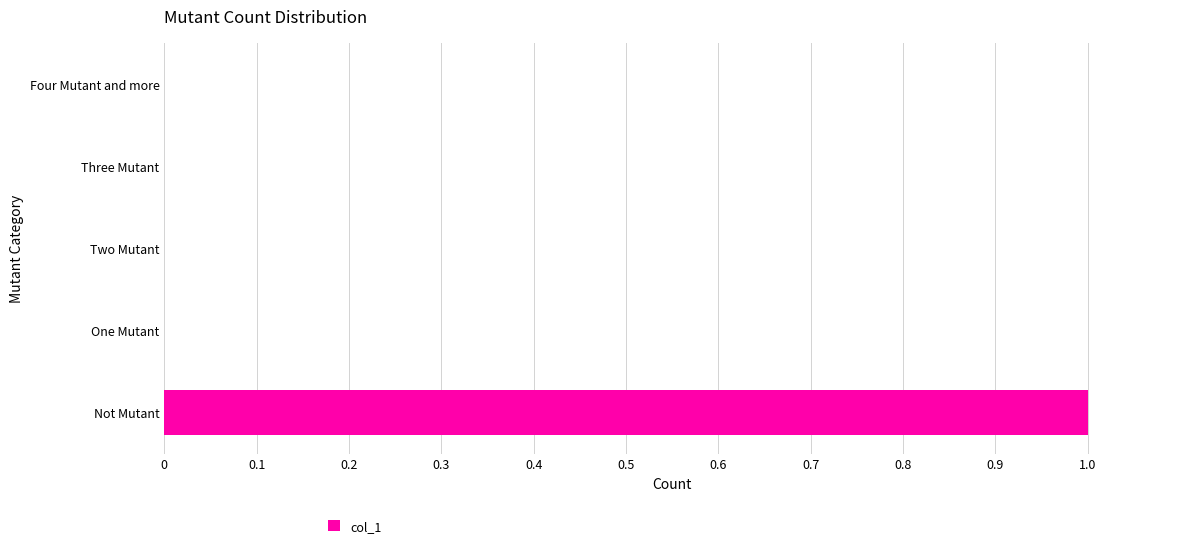

Are the bars horizontal?

Yes